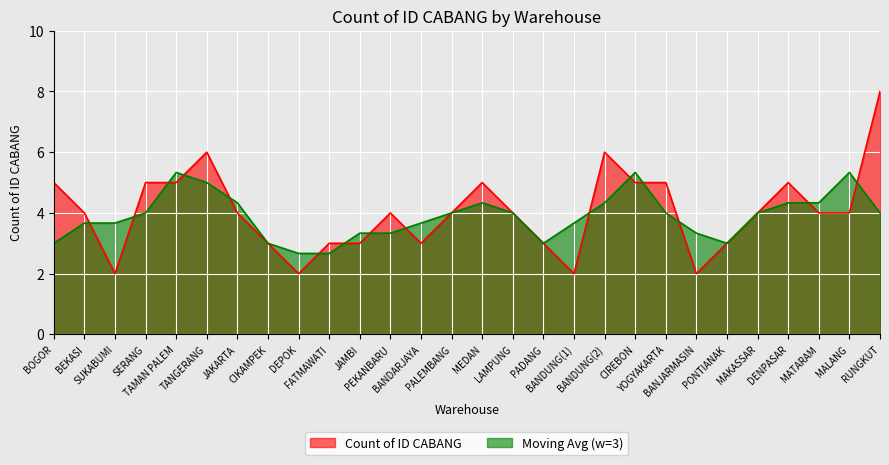

Where does the data first go above 4?

BOGOR